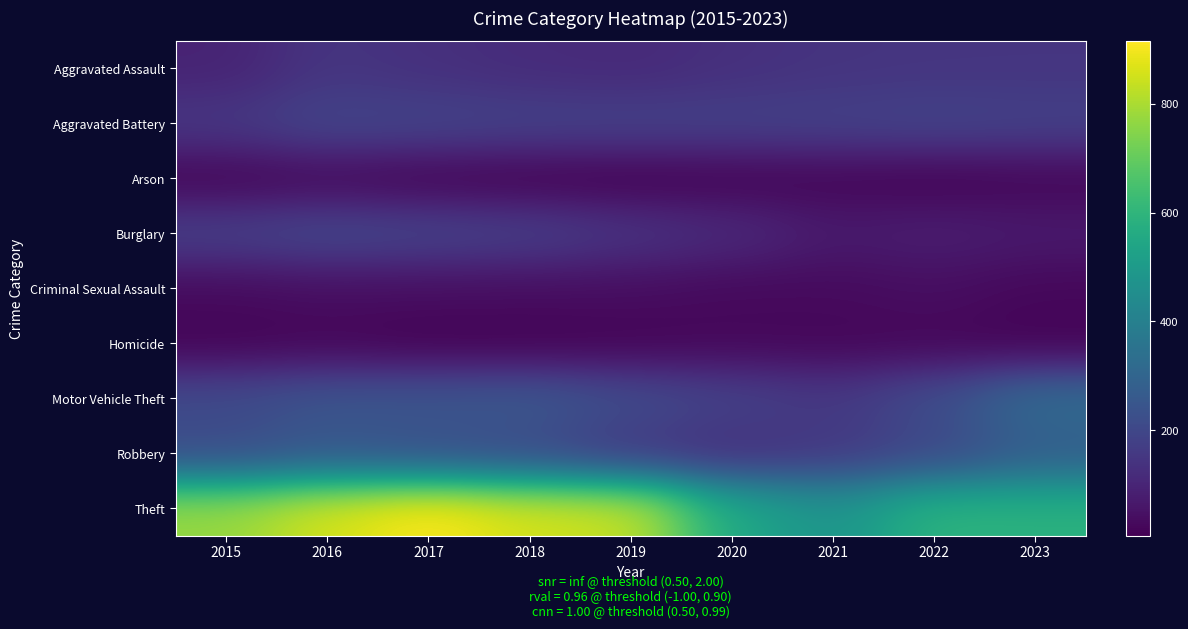

Reading left to right, what are all the values shown in this chart?

Aggravated Assault: 2015=95	2016=146	2017=131	2018=119	2019=113	2020=131	2021=142	2022=146	2023=147
Aggravated Battery: 2015=154	2016=196	2017=191	2018=183	2019=182	2020=180	2021=182	2022=190	2023=182
Arson: 2015=15	2016=25	2017=12	2018=8	2019=6	2020=12	2021=17	2022=11	2023=19
Burglary: 2015=178	2016=201	2017=189	2018=176	2019=143	2020=115	2021=71	2022=82	2023=70
Criminal Sexual Assault: 2015=31	2016=40	2017=39	2018=38	2019=37	2020=28	2021=30	2022=40	2023=24
Homicide: 2015=13	2016=18	2017=8	2018=8	2019=14	2020=22	2021=20	2022=20	2023=10
Motor Vehicle Theft: 2015=211	2016=245	2017=247	2018=256	2019=216	2020=184	2021=156	2022=219	2023=324
Robbery: 2015=212	2016=247	2017=224	2018=204	2019=150	2020=124	2021=153	2022=198	2023=272
Theft: 2015=774	2016=858	2017=916	2018=856	2019=841	2020=550	2021=474	2022=593	2023=586